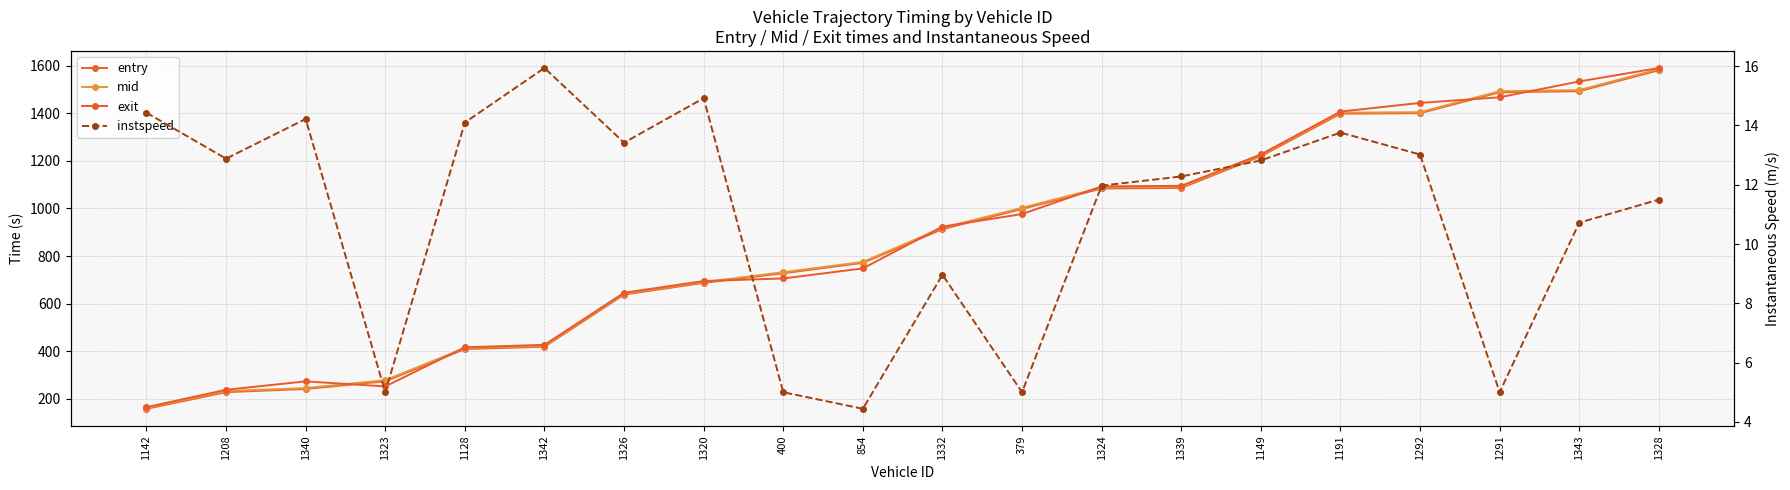

What are all the series names shown in the legend?

entry, mid, exit, instspeed